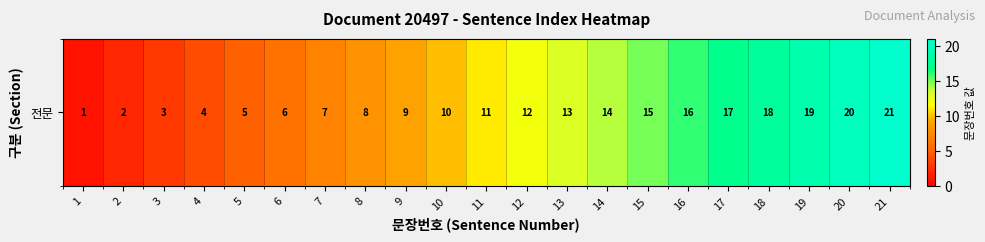

List the labels in order of value, largest first.

21, 20, 19, 18, 17, 16, 15, 14, 13, 12, 11, 10, 9, 8, 7, 6, 5, 4, 3, 2, 1